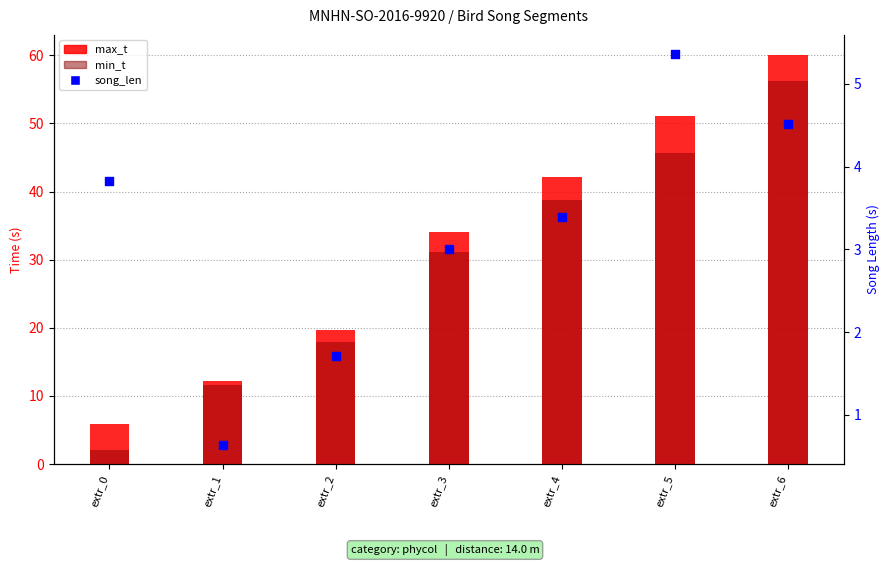

Which series has the largest Y range (max minus min)?

min_t